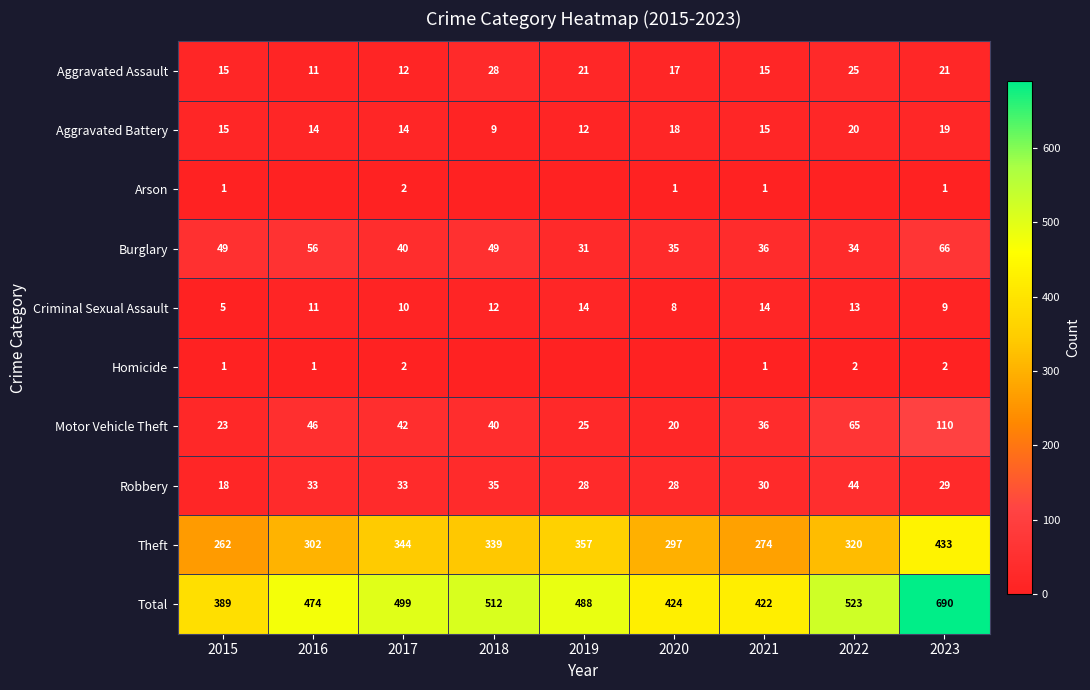

How many values in the Motor Vehicle Theft series are below 40?

4